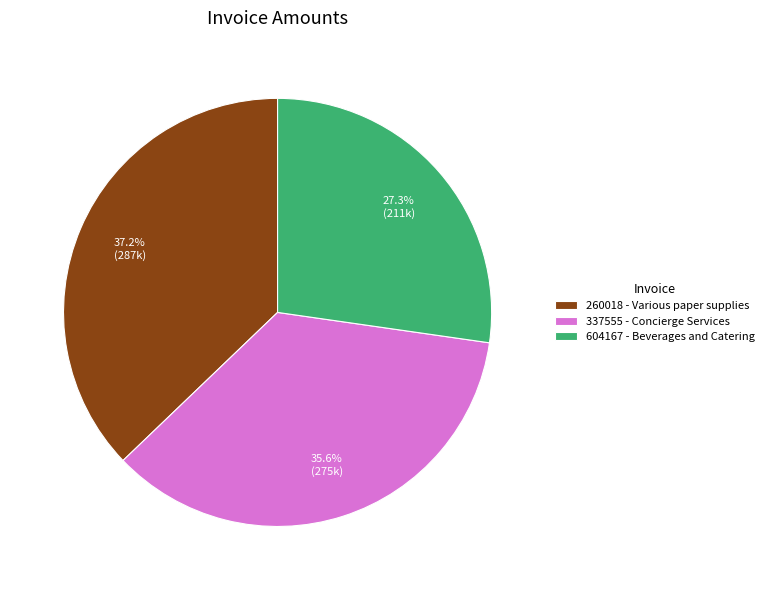

To the nearest percent, what is the difference between the 260018 and 604167 slice percentages?

10%